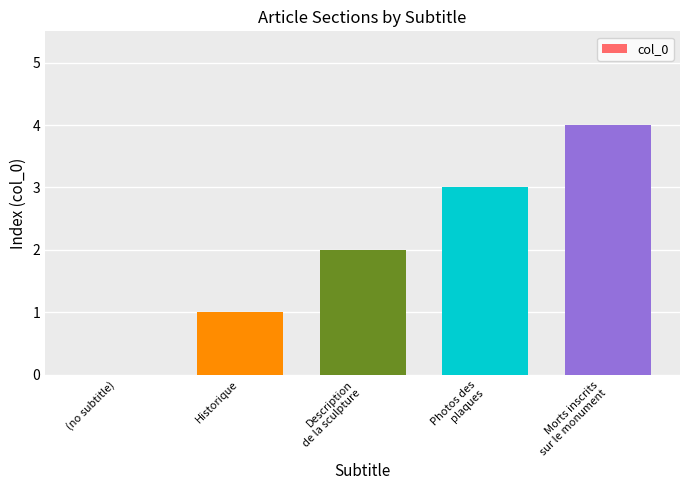

Count the number of data series in this chart.

1